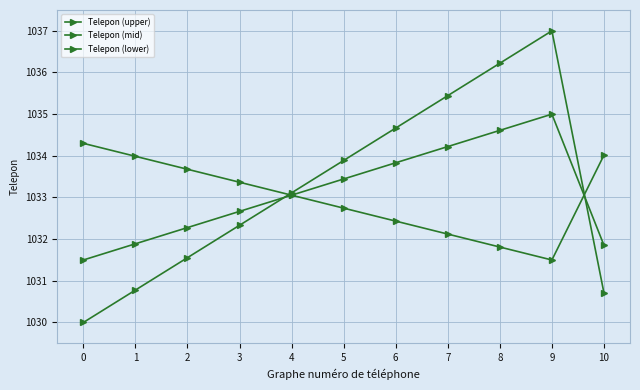

How many lines are shown in the chart?

3